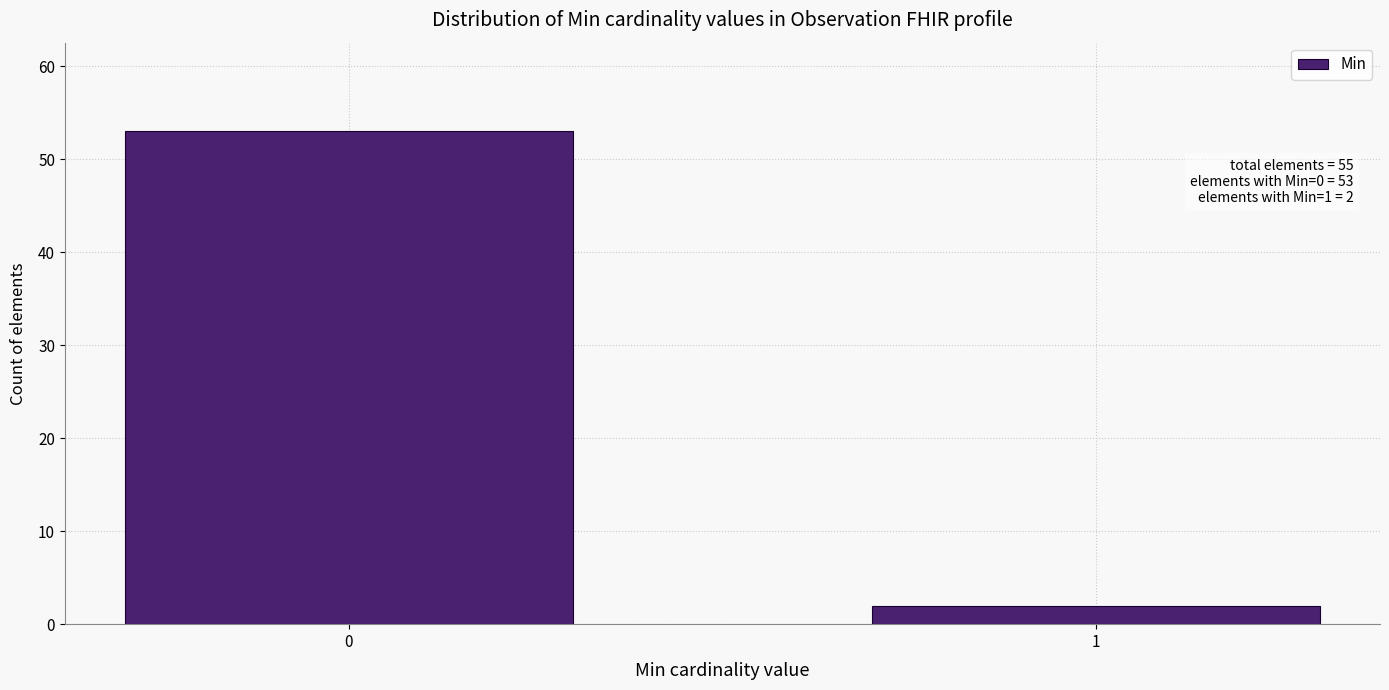

Reading right to left, extract all data points from this chart.

1=2	0=53